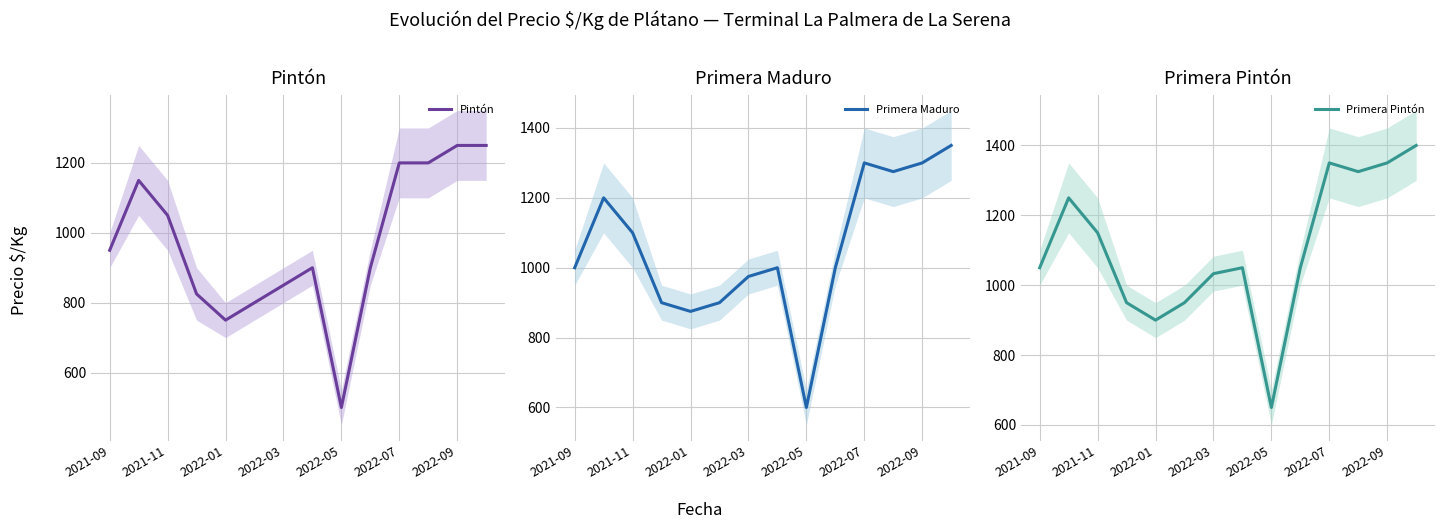

True or false: Primera Maduro and Primera Pintón cross at least once.

False